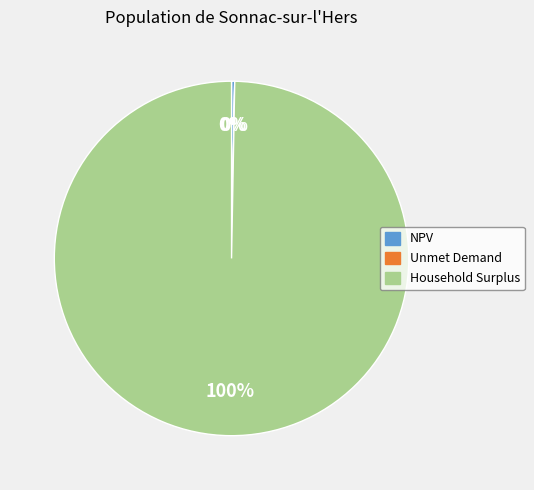

The Household Surplus slice represents 100% of the pie. True or false?

True